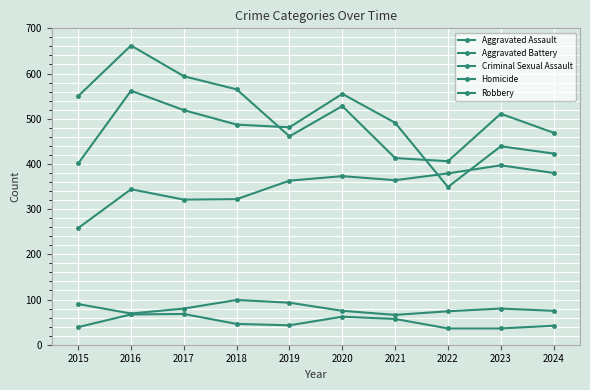

How many categories are shown in the chart?

10